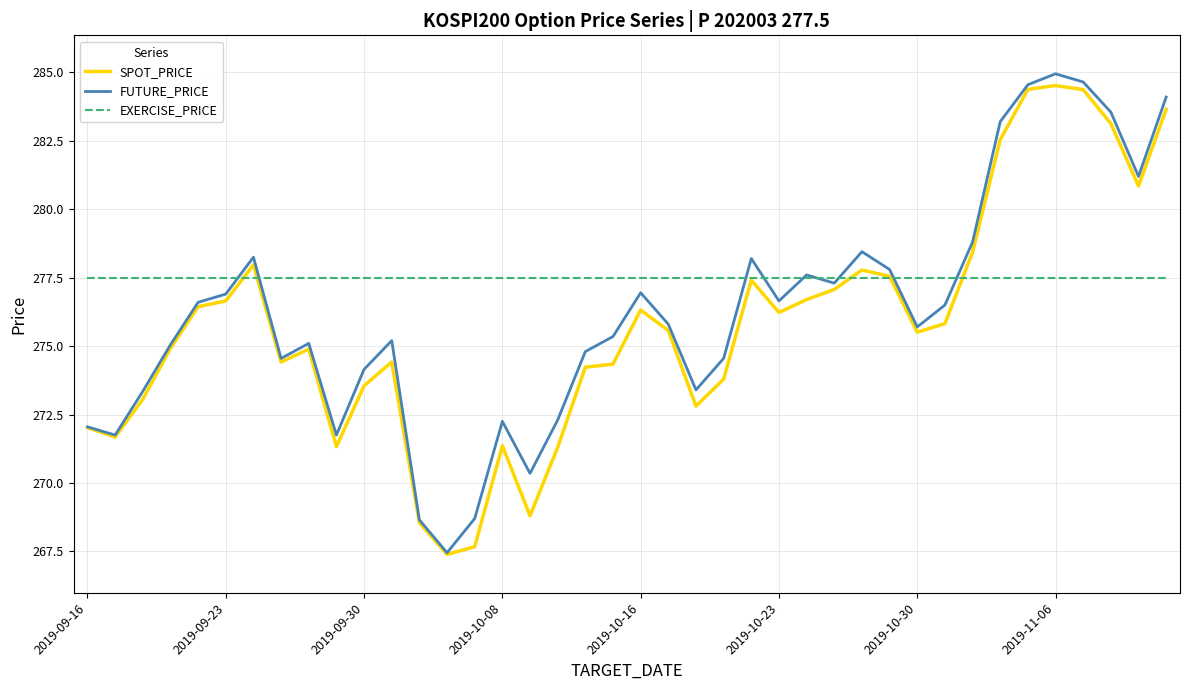

Which series has the largest total across all categories?

EXERCISE_PRICE